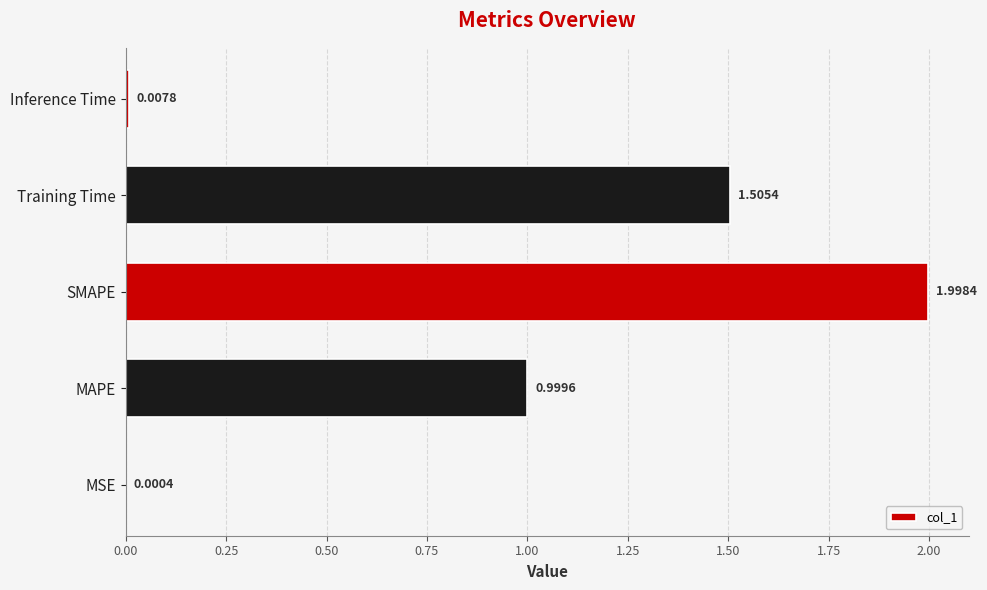

What is the sum of the values at Inference Time and SMAPE?

2.0